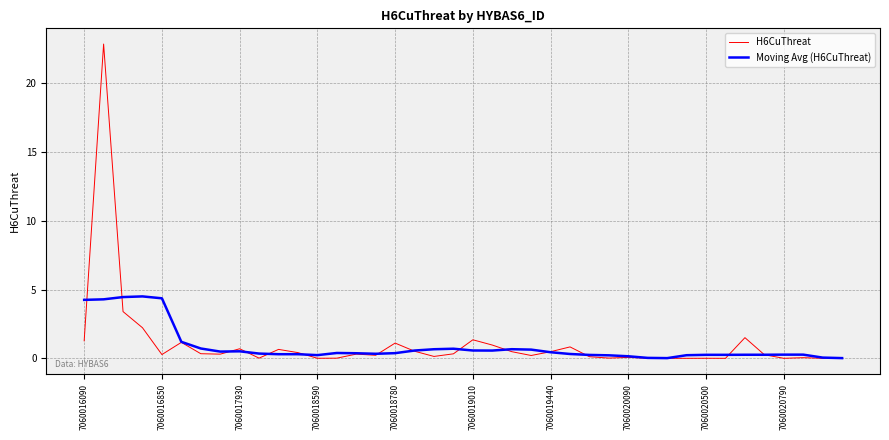

Which series has the largest range (max minus min)?

H6CuThreat